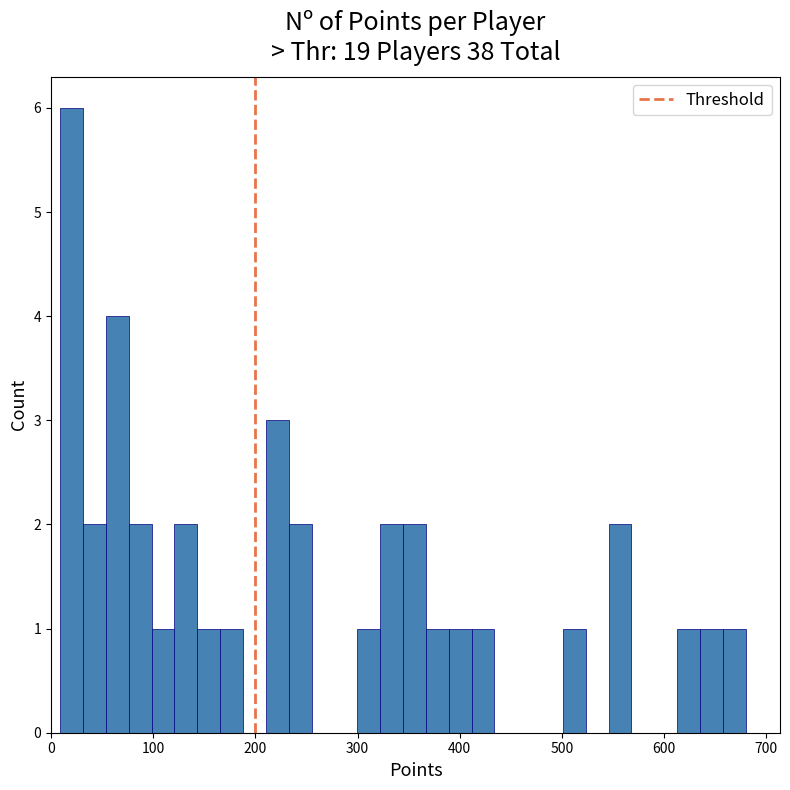

Read against the x-axis, roughly where is the centre of the tallest bar?

20